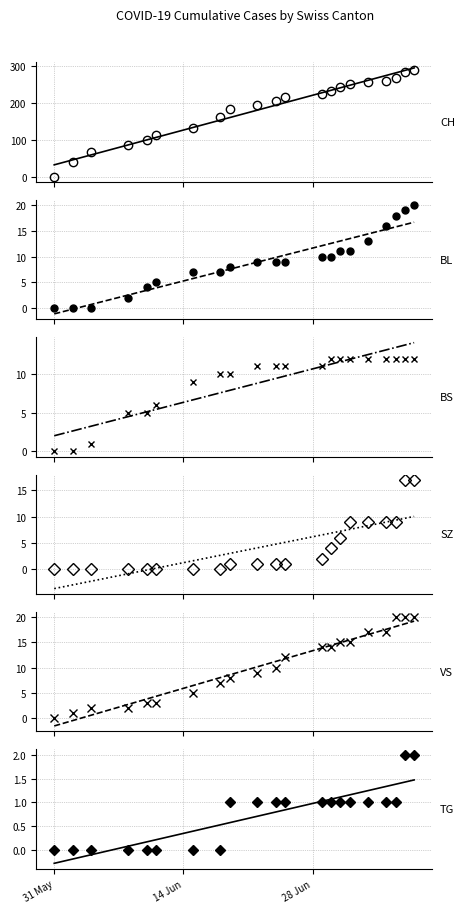

Which category has the lowest value in the BL series?

31 May